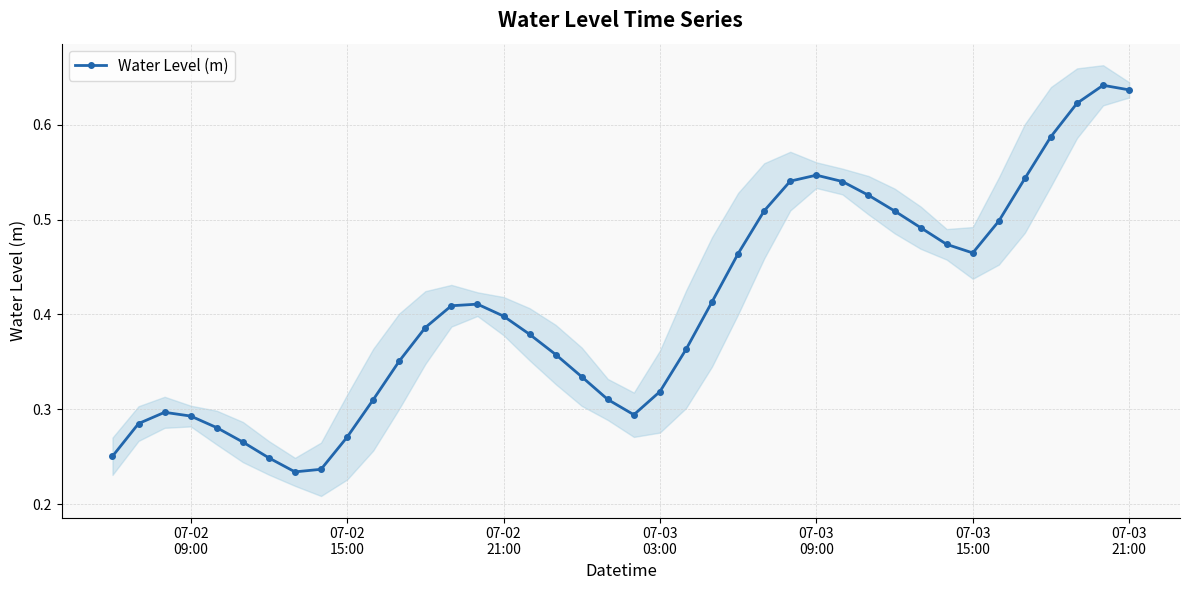

How many interior local peaks (higher than both neighbors) does the data have?

4